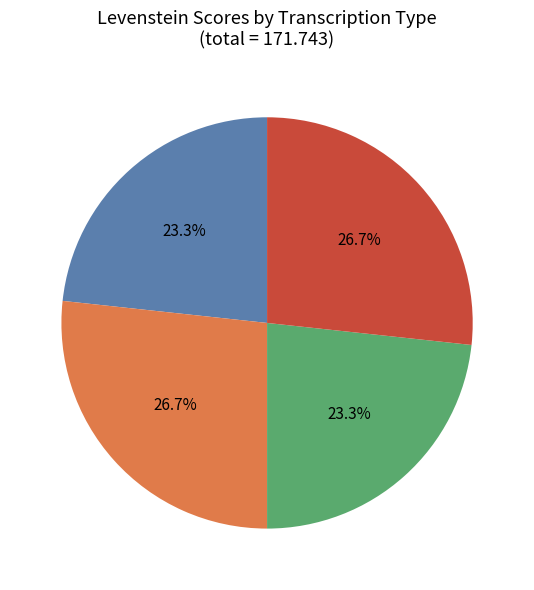

Does any single category account for the majority?

No